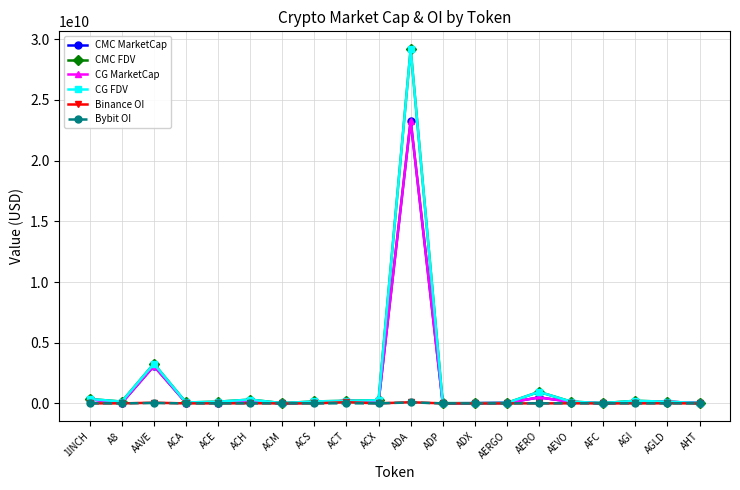

Is the value of Binance OI at AAVE greater than the value of CMC FDV at ADA?

No